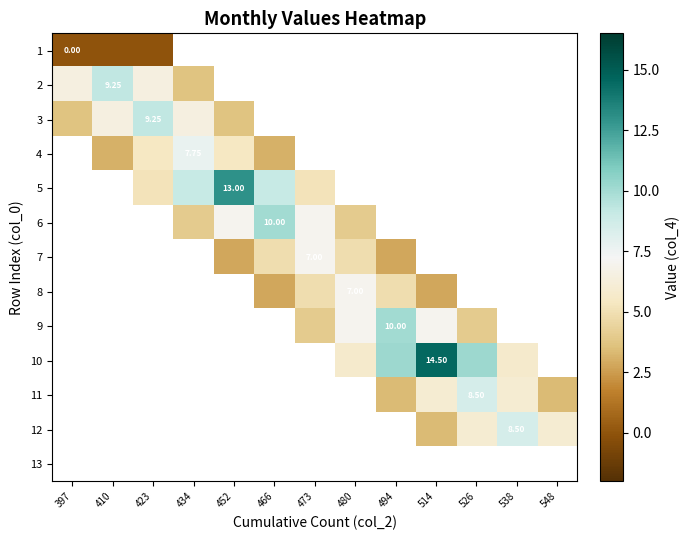

At which category does the chart reach its minimum across all series?

397